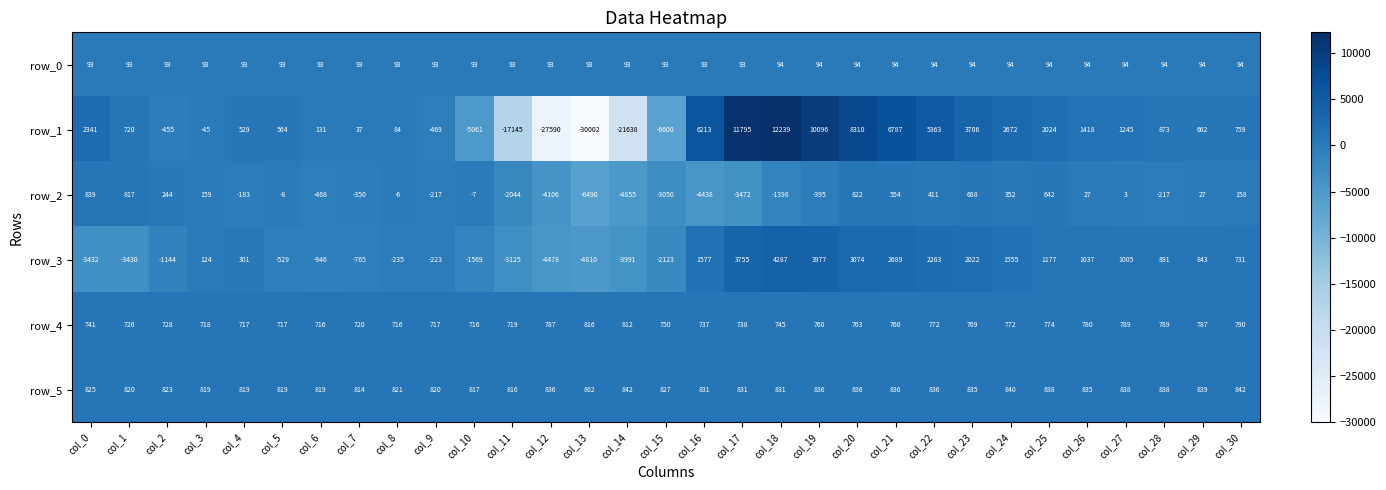

Which series has the widest spread of values?

row_1